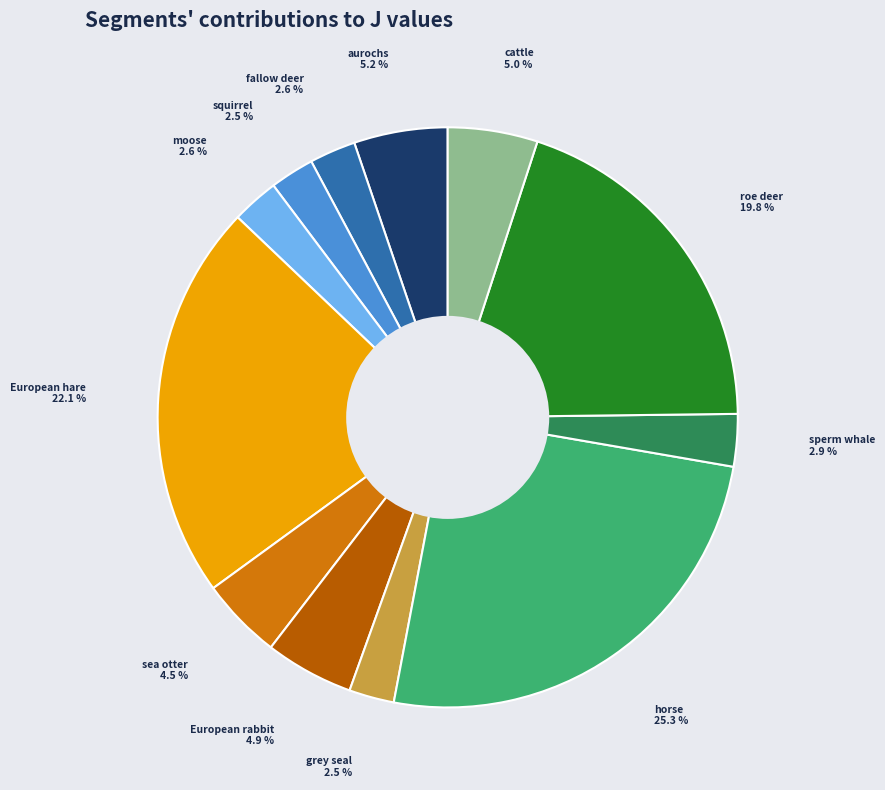

Does any single category account for the majority?

No